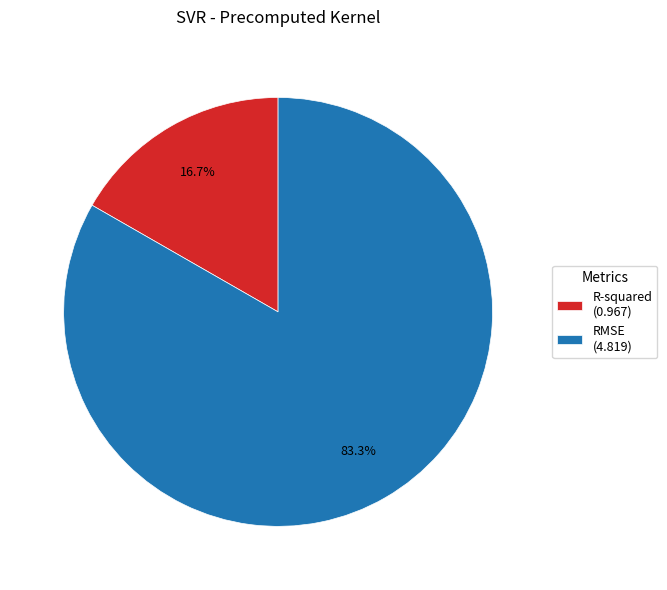

Is it true that RMSE is 83% of the pie?

True